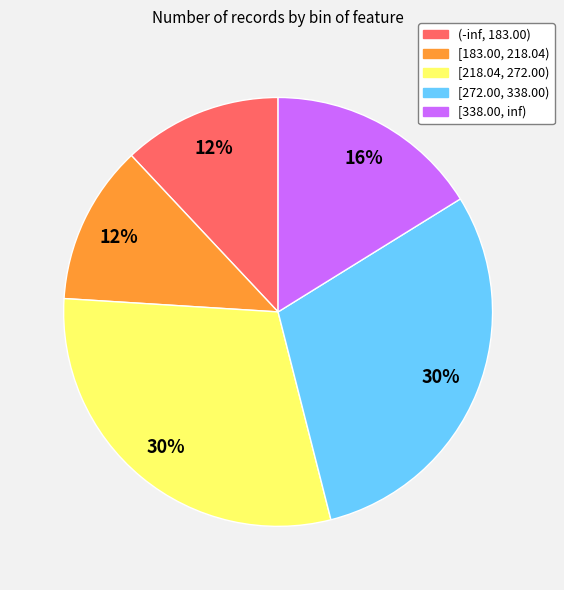

To the nearest percent, what is the average slice percentage?

20%